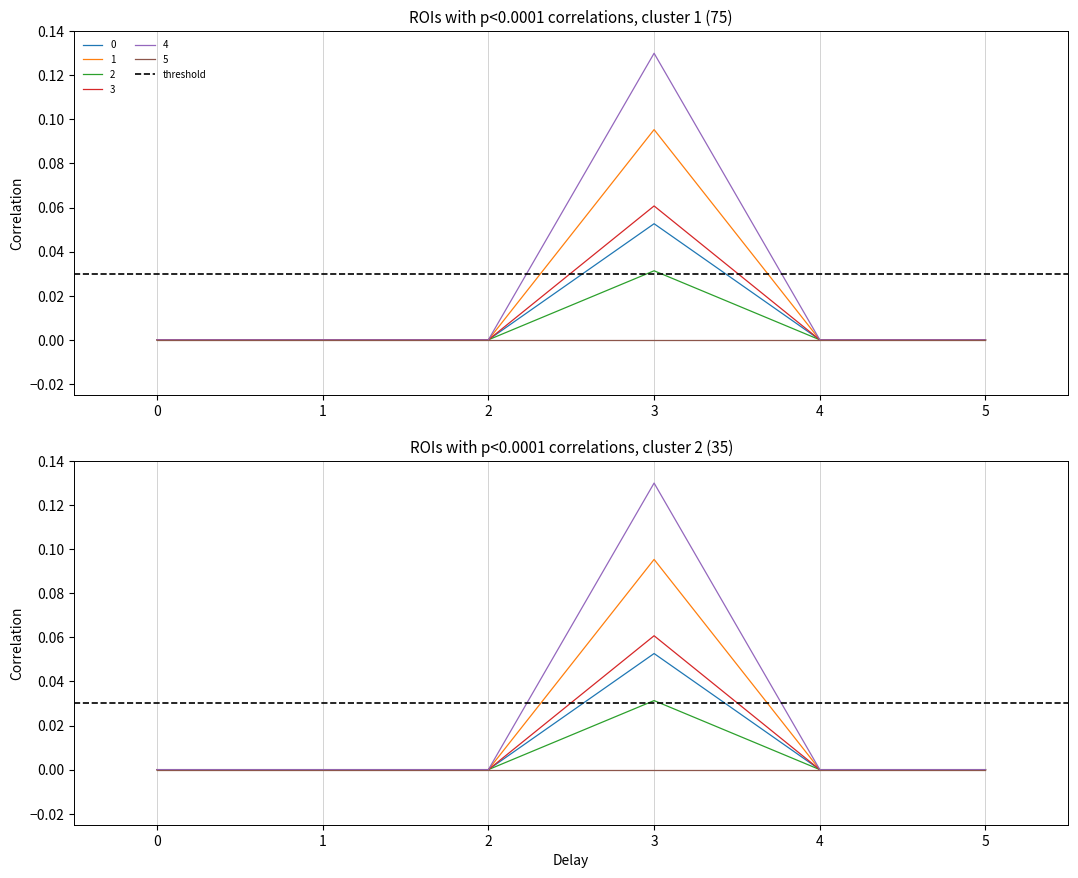

In 1, how many points are higher than both neighbors (excluding endpoints)?

1